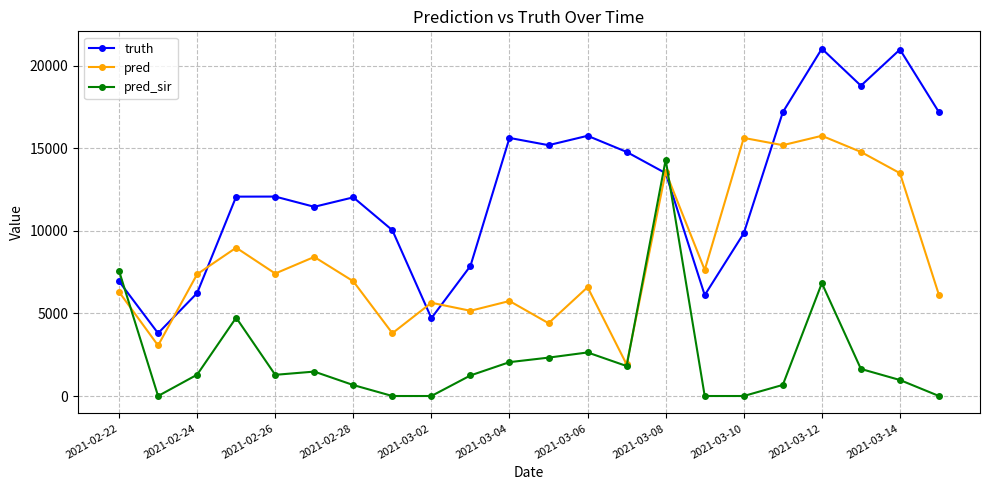

What is the highest value of the pred series?

15751.0